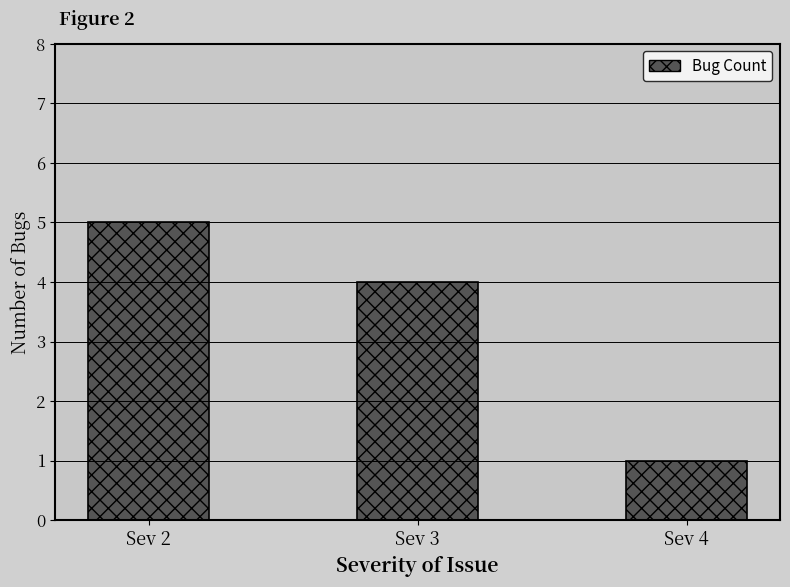

List the labels in order of value, smallest first.

Sev 4, Sev 3, Sev 2